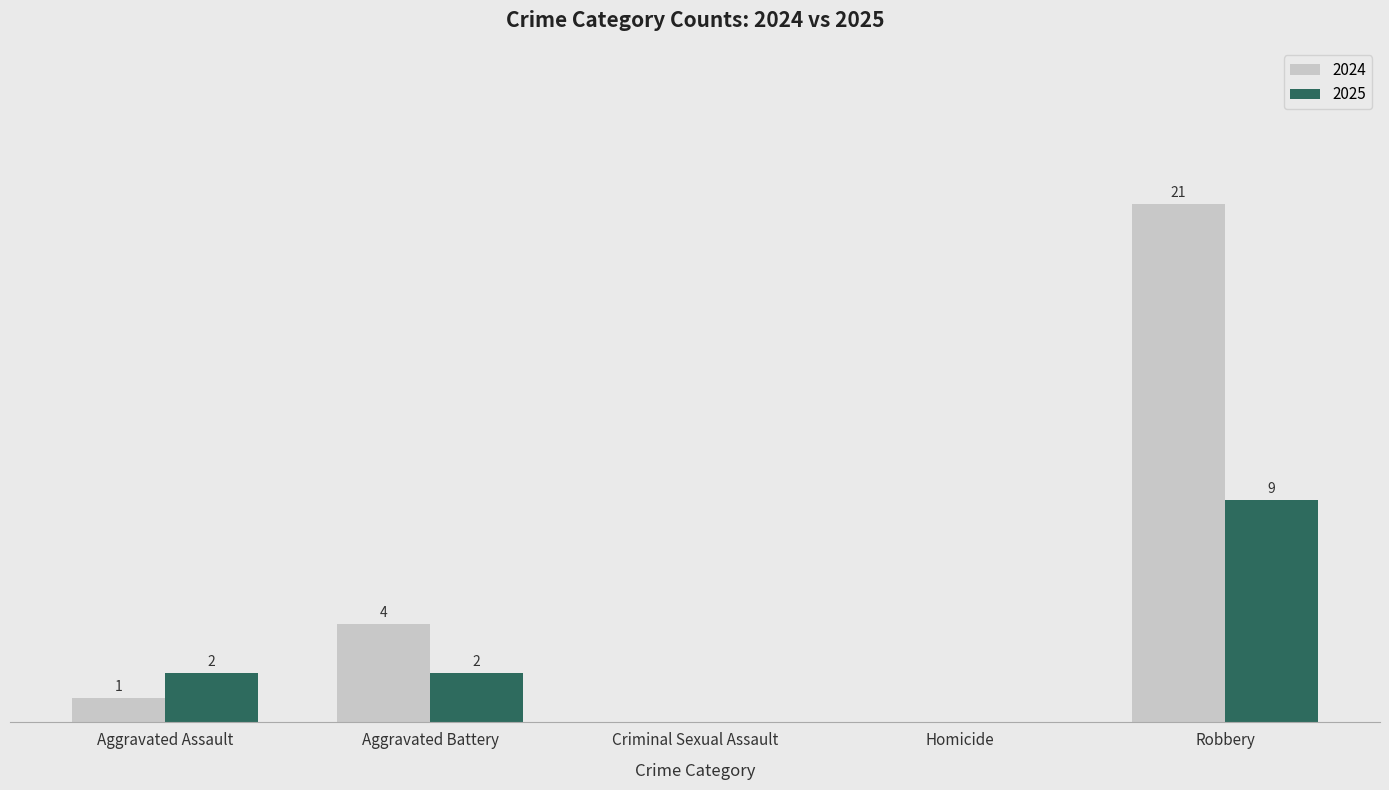

Is the value of 2024 at Aggravated Battery greater than the value of 2025 at Aggravated Battery?

Yes